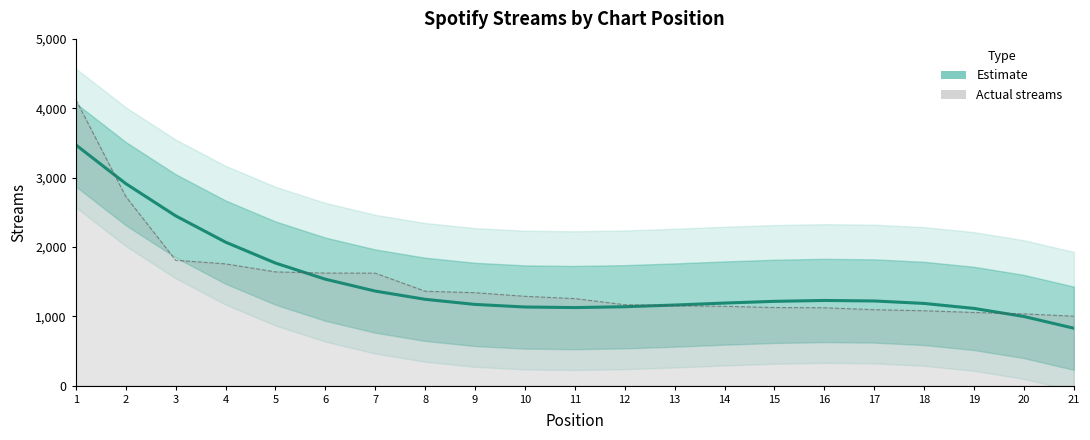

What is the value of the Streams (actual) point at the 7th from the left?

1622.0